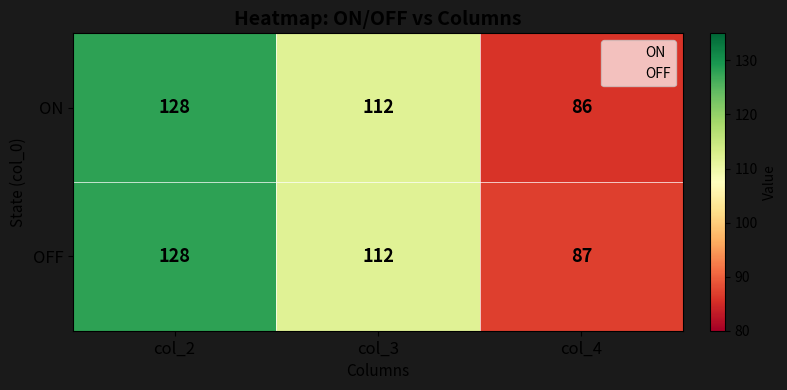

At col_4, list the series in order from largest to smallest.

OFF, ON